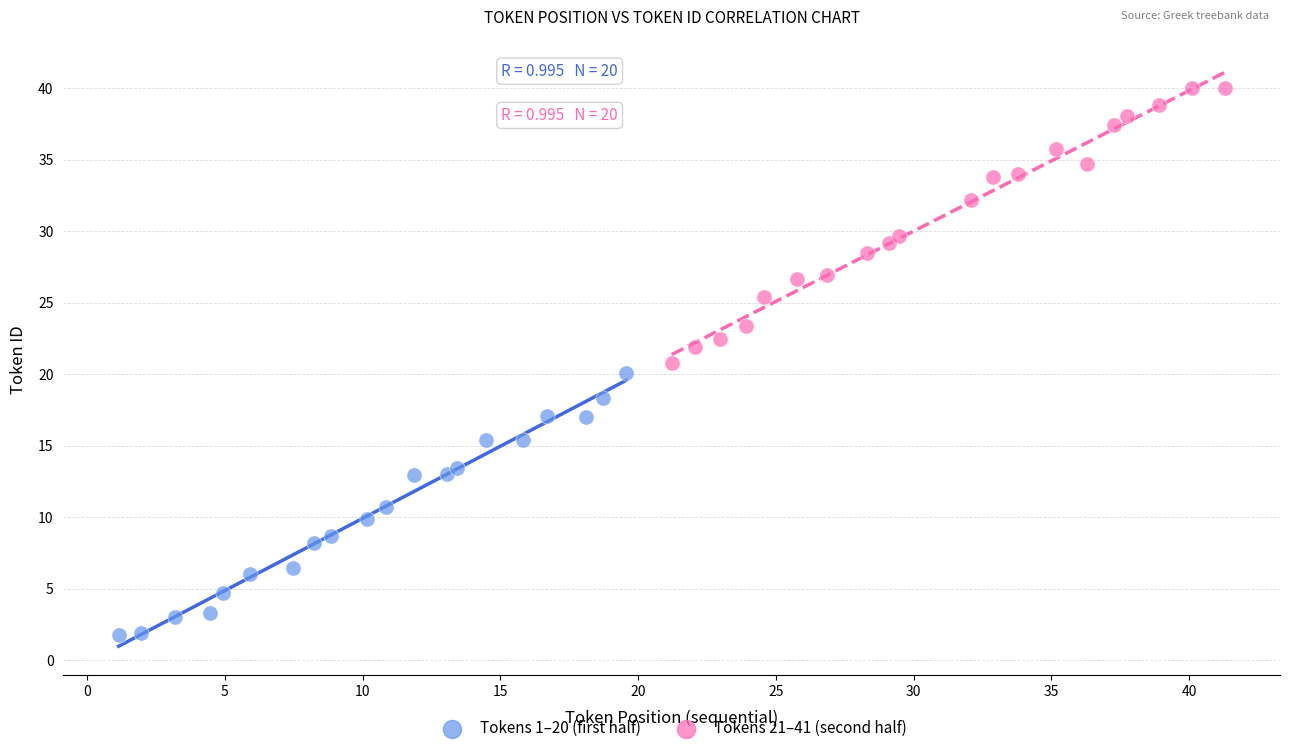

What are all the series names shown in the legend?

Tokens 1–20 (first half), Tokens 21–41 (second half)